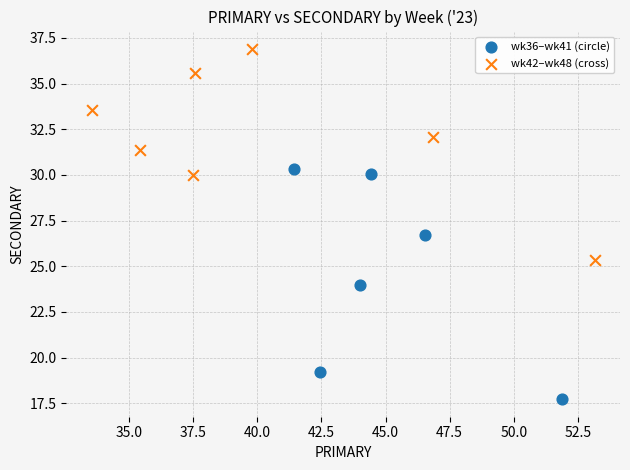

Which series contains the lowest Y value?

wk36–wk41 (circle)